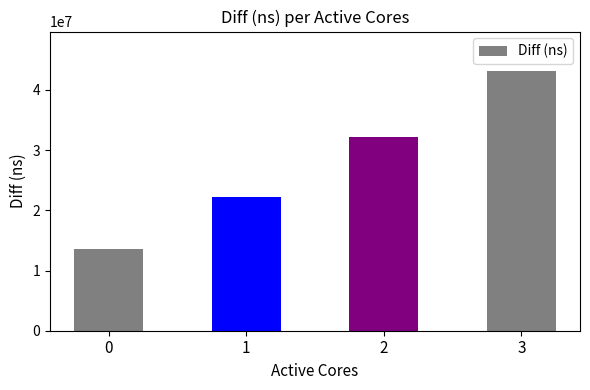

Reading right to left, list all the values displayed in this chart.

3=43213417	2=32123280	1=22167965	0=13532572